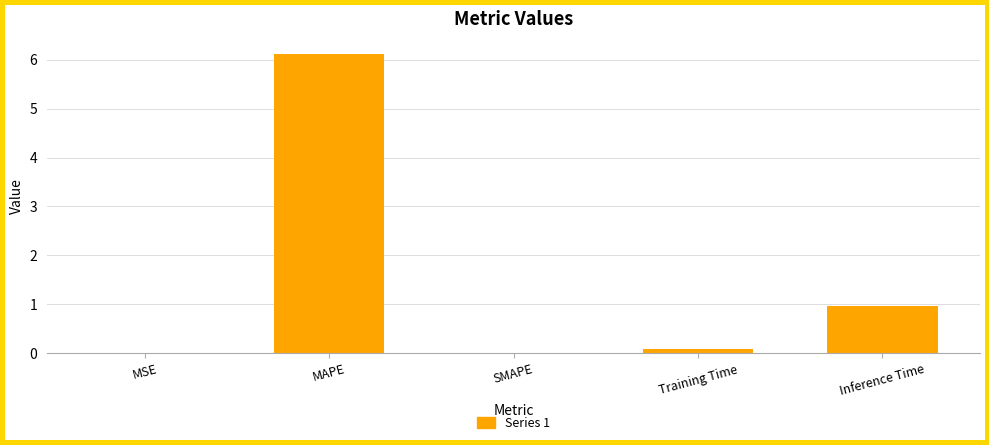

Between Inference Time and MSE, which is larger?

Inference Time